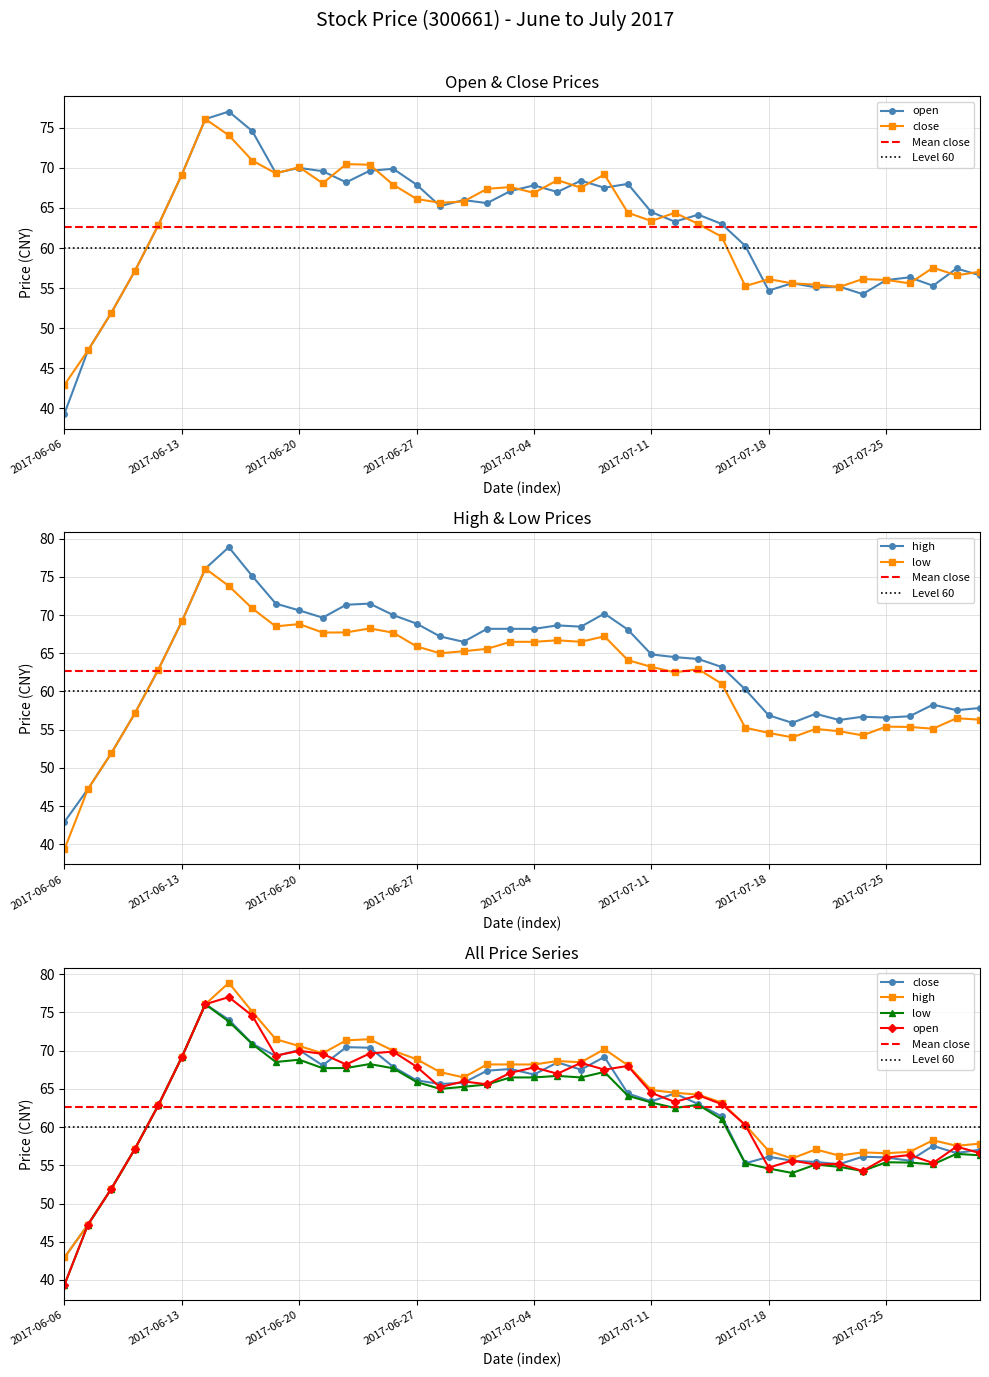

True or false: close has more than 0 points higher than both neighbors.

True